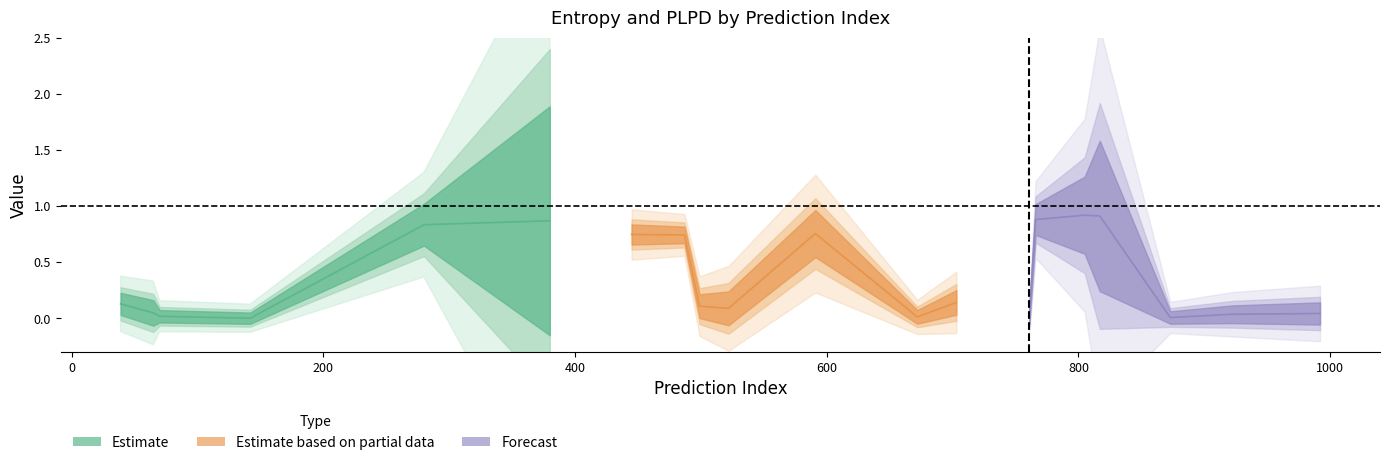

How many intersections are there between entropys and plpds?

9